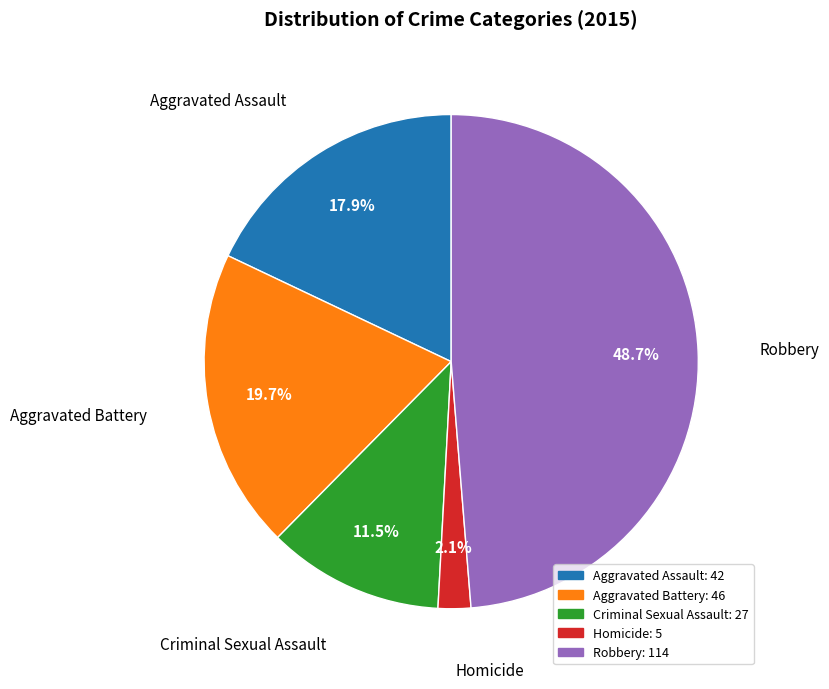

To the nearest percent, what percentage of the pie is Aggravated Assault?

18%